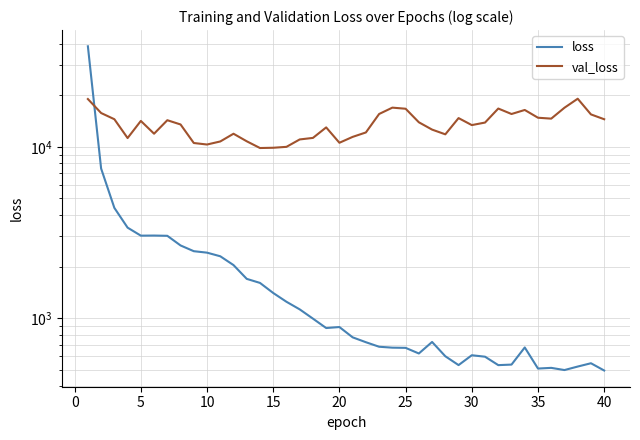

How many lines are shown in the chart?

2